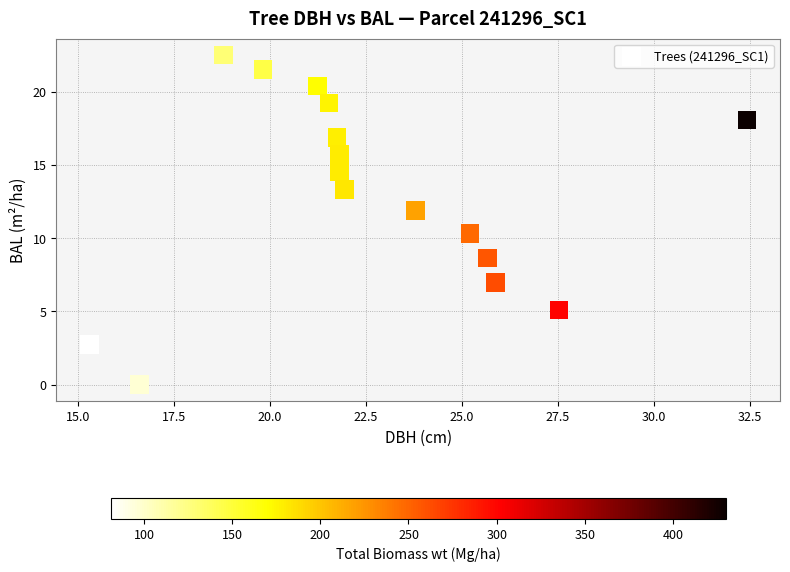

What is the range of X values (max minus min)?

17.1